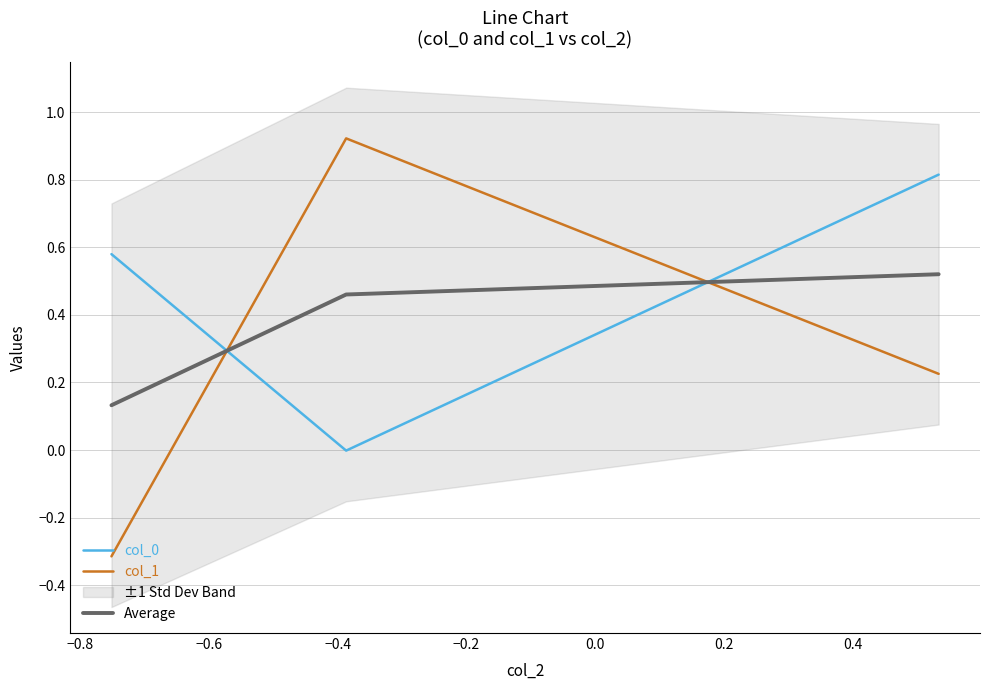

Which series has the largest range (max minus min)?

col_1